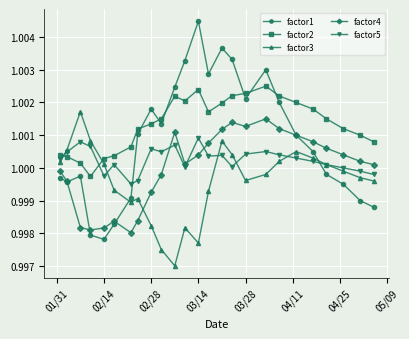

Which series has the largest range (max minus min)?

factor1